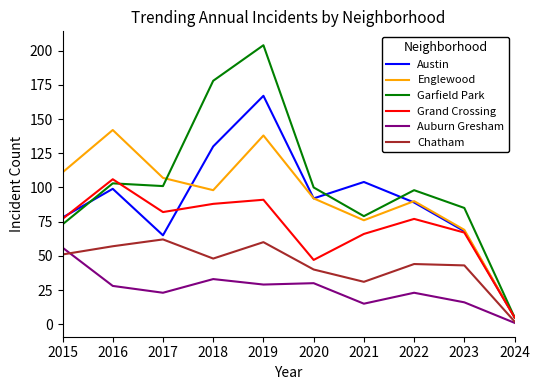

Reading right to left, transcribe all the data shown in this chart.

Austin: 2024=5	2023=68	2022=89	2021=104	2020=92	2019=167	2018=130	2017=65	2016=99	2015=78
Englewood: 2024=5	2023=69	2022=90	2021=76	2020=92	2019=138	2018=98	2017=107	2016=142	2015=111
Garfield Park: 2024=5	2023=85	2022=98	2021=79	2020=100	2019=204	2018=178	2017=101	2016=103	2015=73
Grand Crossing: 2024=5	2023=67	2022=77	2021=66	2020=47	2019=91	2018=88	2017=82	2016=106	2015=77
Auburn Gresham: 2024=1	2023=16	2022=23	2021=15	2020=30	2019=29	2018=33	2017=23	2016=28	2015=56
Chatham: 2024=2	2023=43	2022=44	2021=31	2020=40	2019=60	2018=48	2017=62	2016=57	2015=51